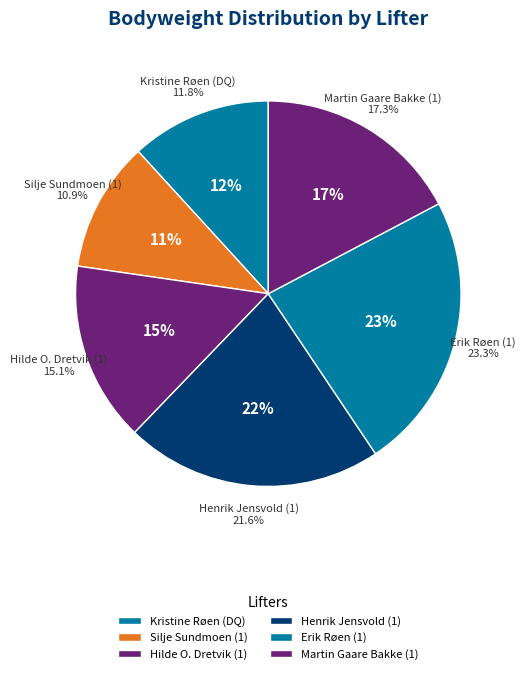

Does Hilde O. Dretvik (1) represent more than half of the total?

No